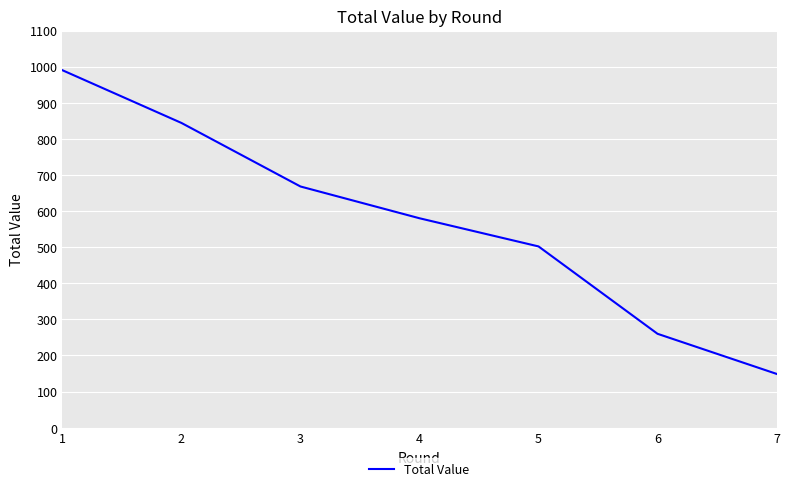

Reading left to right, list all the values displayed in this chart.

990	844	668	580	502	260	149